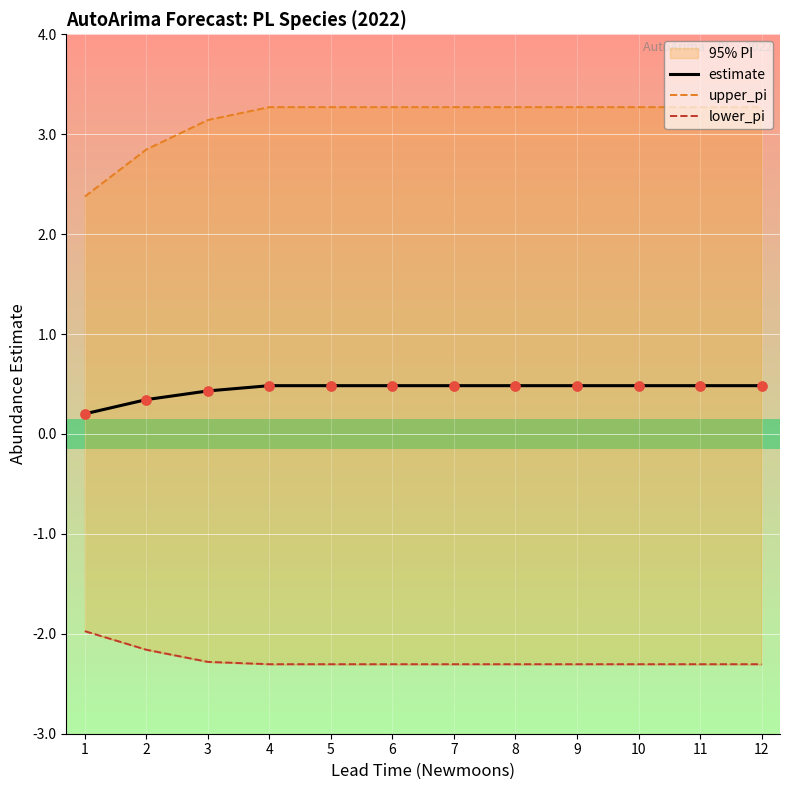

What is the highest value of the estimate series?

0.5